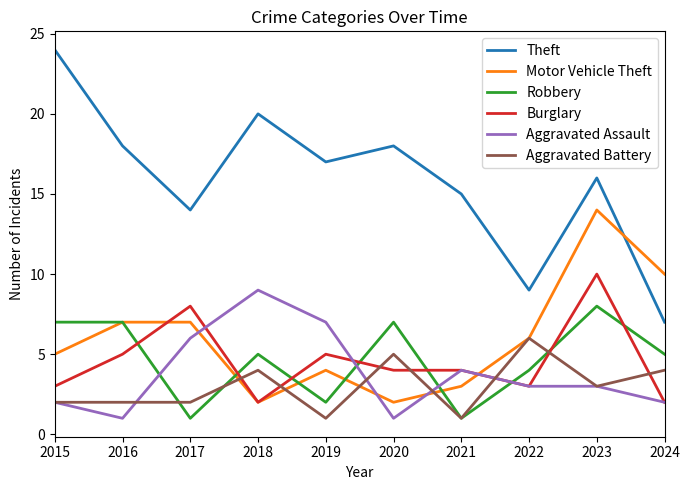

Is it true that Aggravated Assault equals 13 at 2018?

False